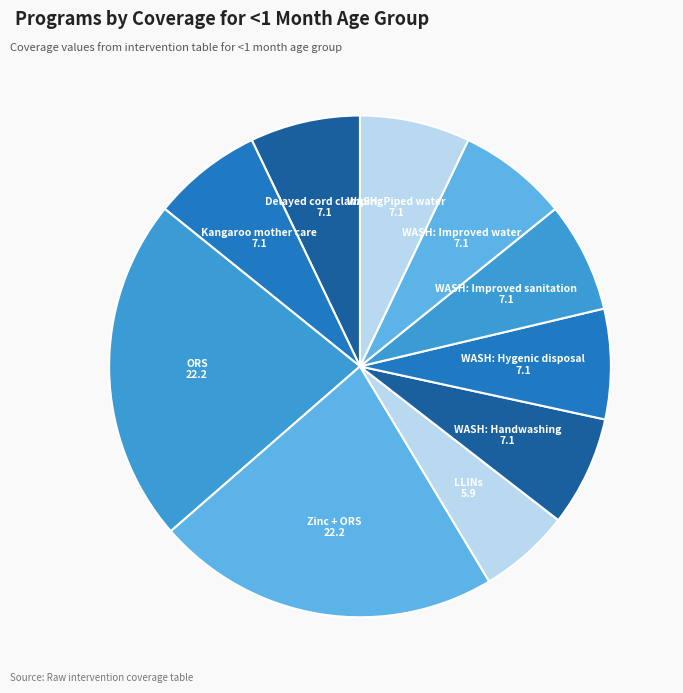

How many segments does this pie chart have?

10